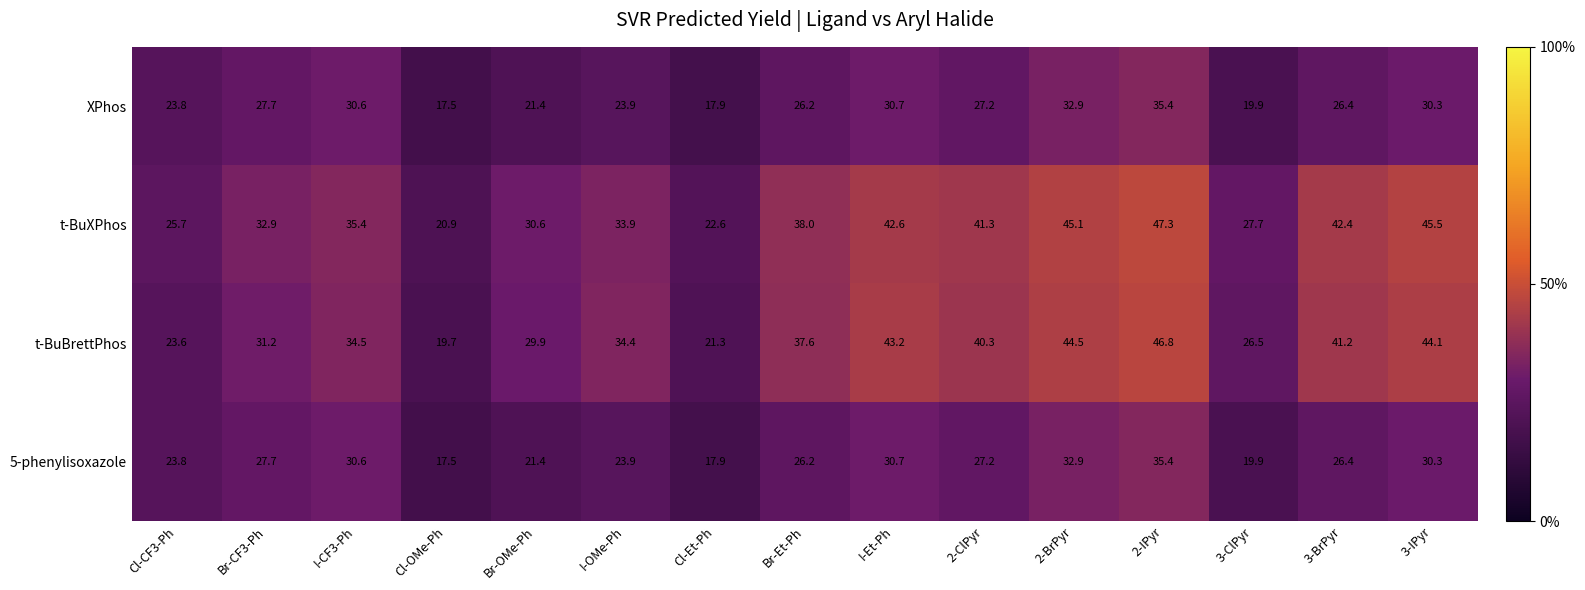

What is the maximum value for t-BuBrettPhos?

46.8